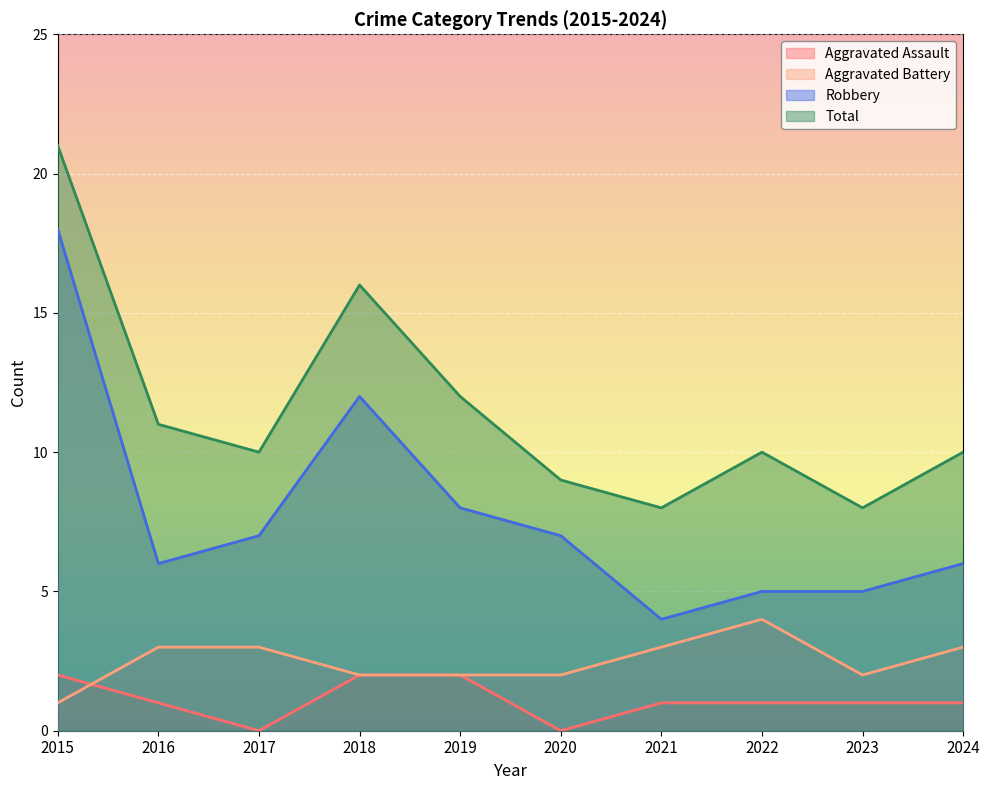

Rank the series at 2017 from highest to lowest value.

Total, Robbery, Aggravated Battery, Aggravated Assault